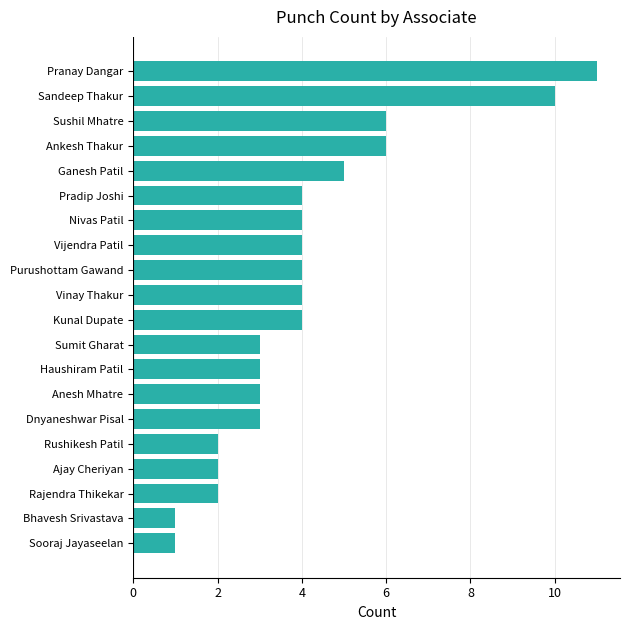

What value does the data have at Dnyaneshwar Pisal?

3